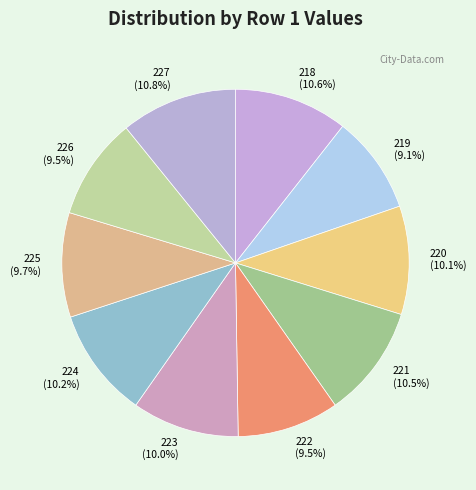

Combined, what portion of the pie is 227 and 223?

20.8%